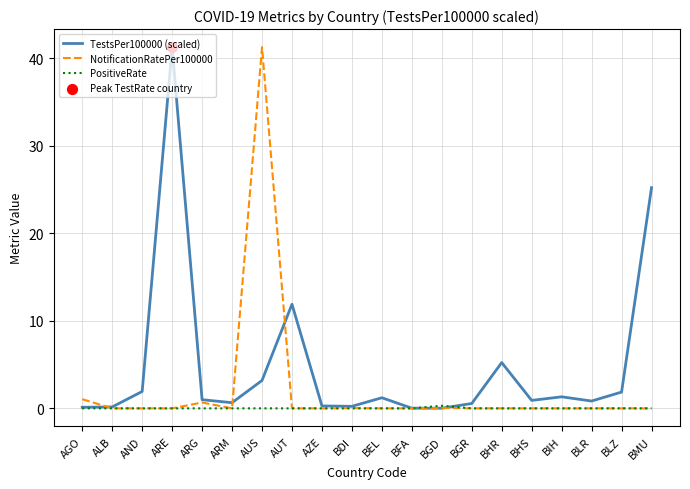

At which category is the sum across all series the highest?

AUS